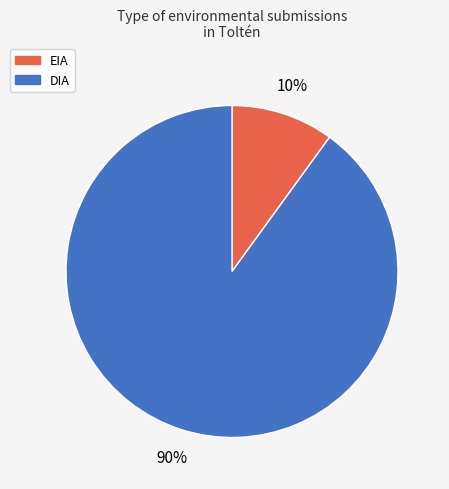

To the nearest percent, what portion does EIA represent?

10%